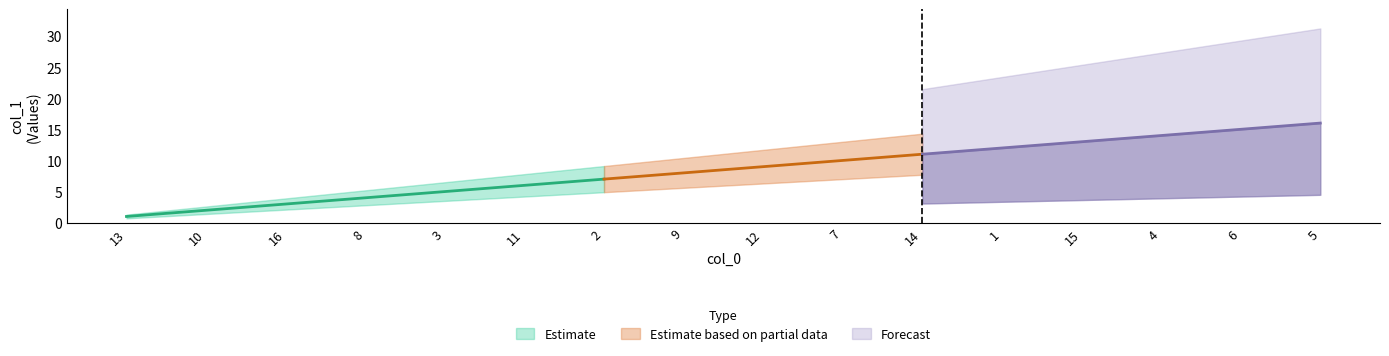

Is it true that the value at 15 is 18?

False